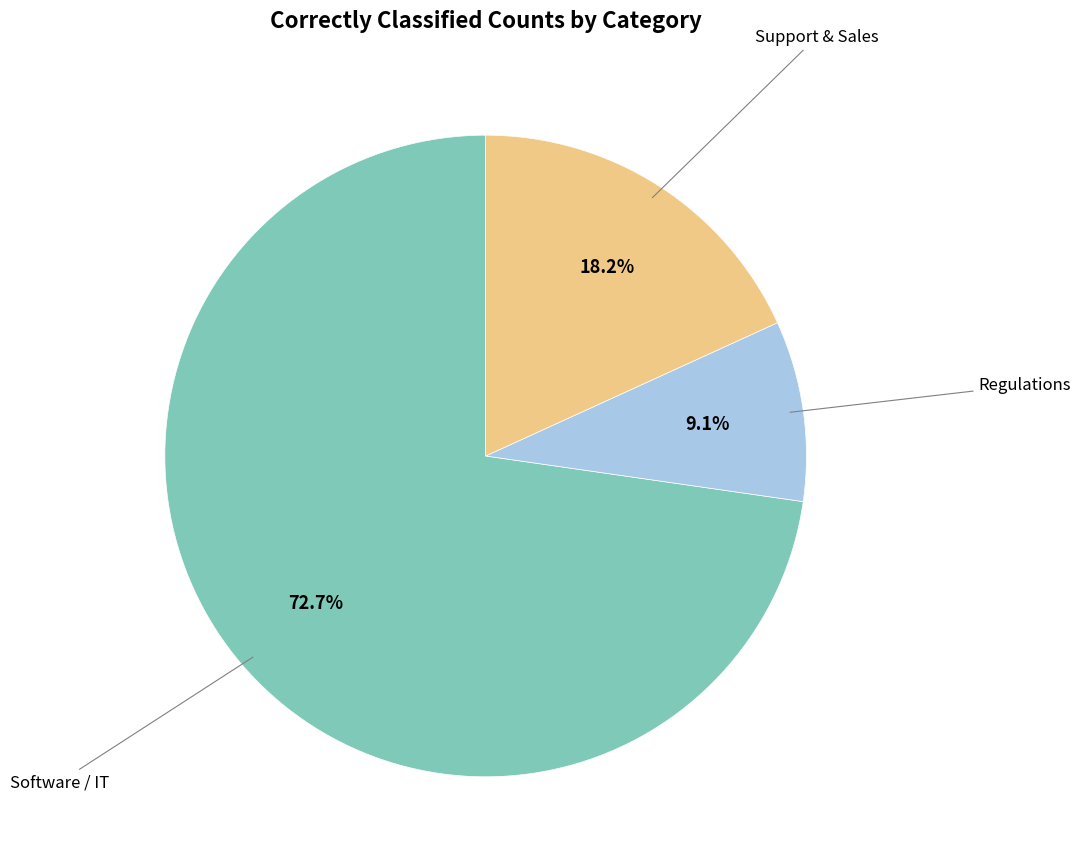

Does Regulations represent more than half of the total?

No